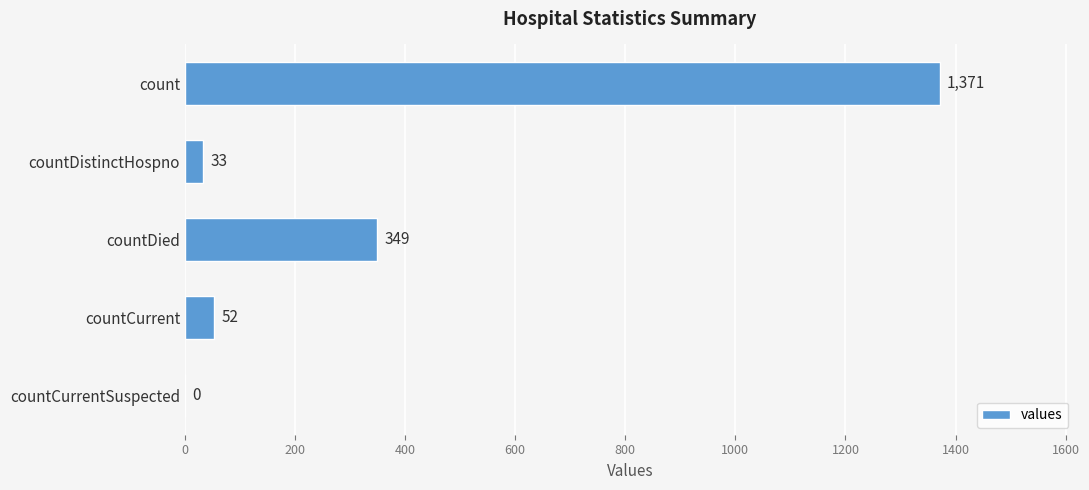

At which label is the value closest to 685?

countDied